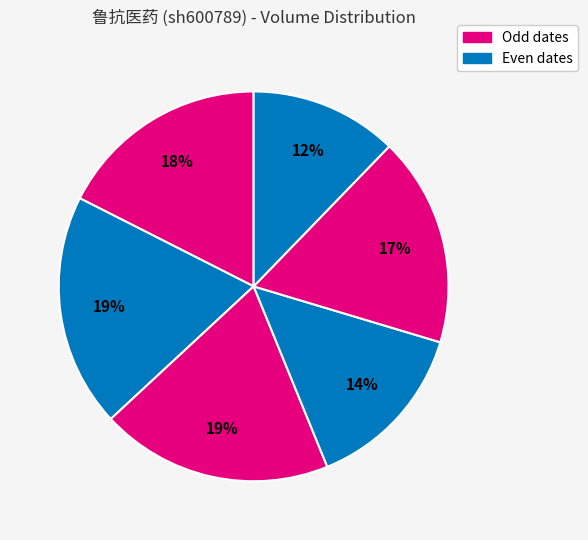

Does any single category account for the majority?

No